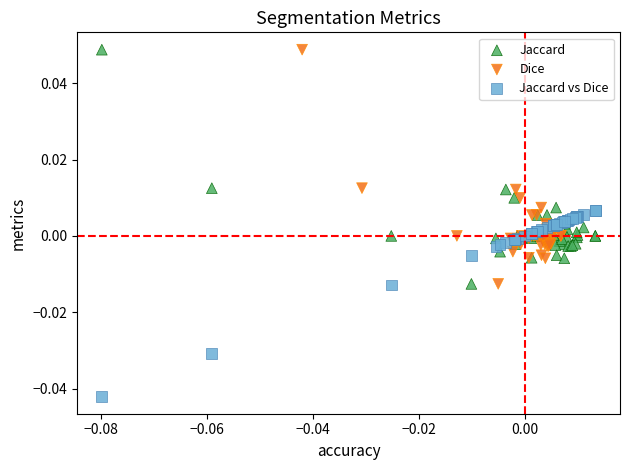

Which series contains the lowest Y value?

Jaccard vs Dice